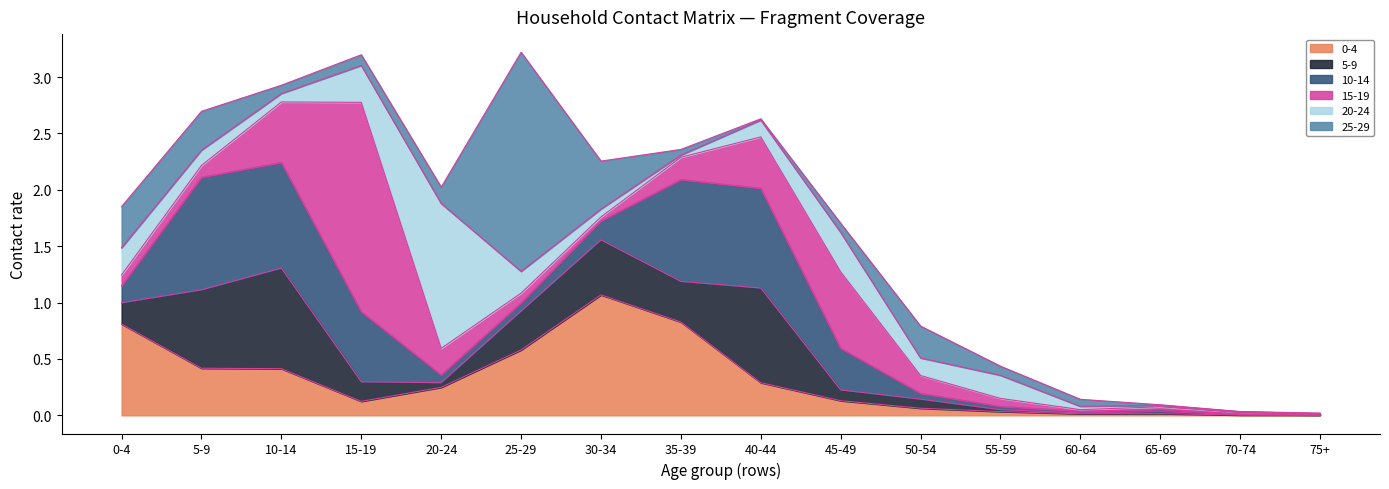

Where do 0_4 and 15_19 first cross each other?

5-9 and 10-14